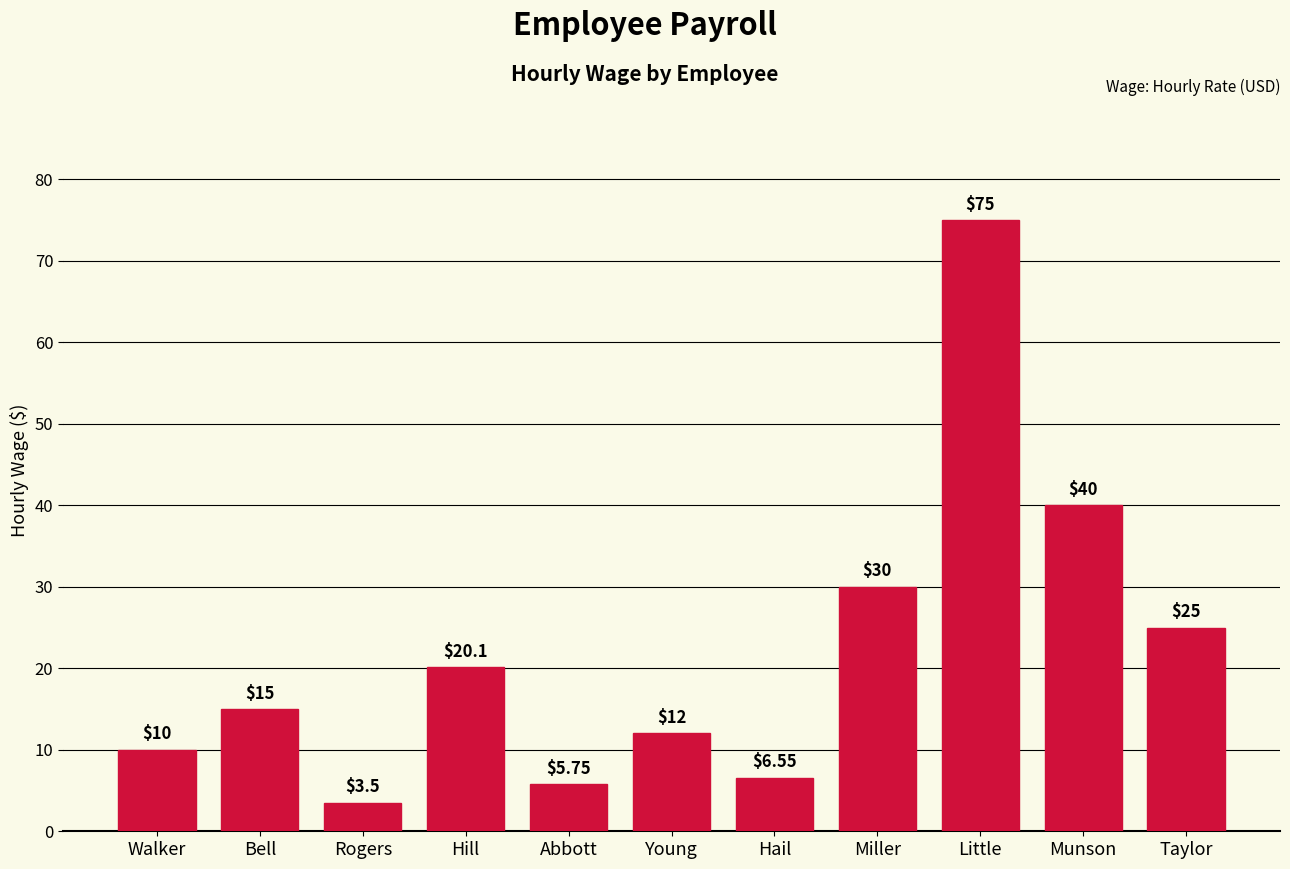

What is the difference between the values at Young and Taylor?

13.0